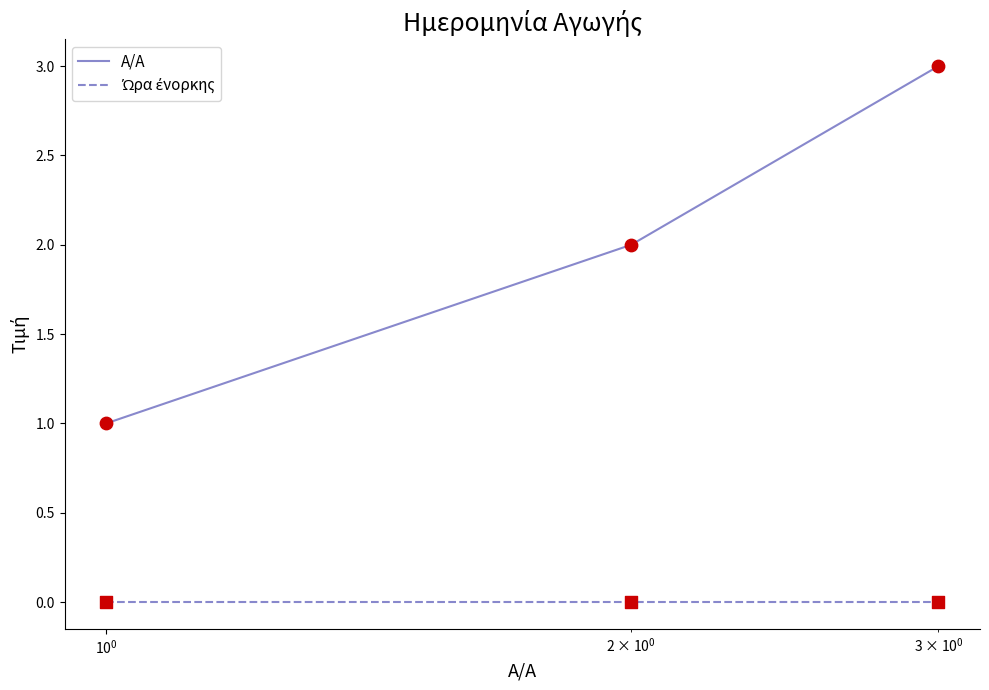

Which series has the largest range (max minus min)?

A/A